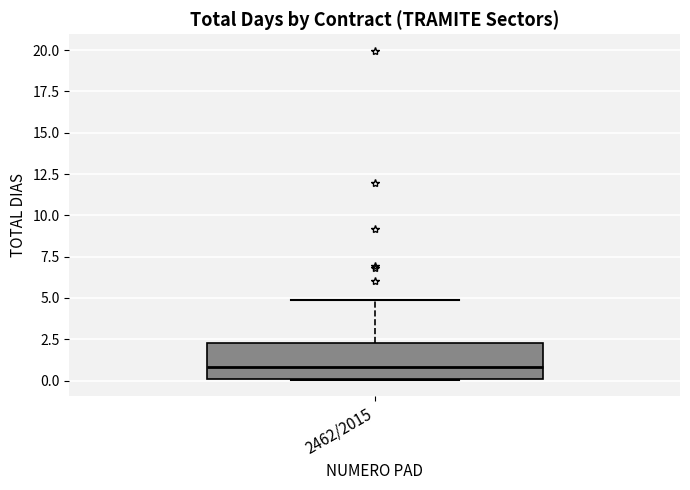

Transcribe this box plot: give where the median line is, the range the box spans, and where the two whiskers end, as read against the y-axis. The values are not printed on the chart, so give them approximately, as read against the axis.

median 1.0, box 0.0 to 2.5, whiskers 0.0 to 5.0